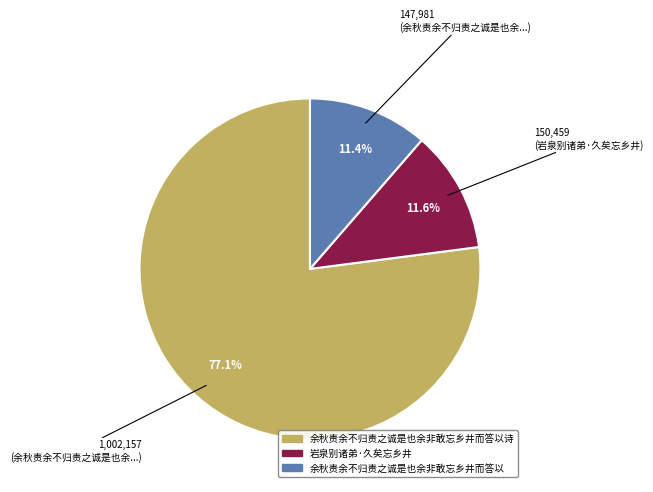

To the nearest percent, what is the difference between the 余秋责余不归责之诚是也余非敢忘乡井而答以诗 and 岩泉别诸弟·久矣忘乡井 slice percentages?

65%